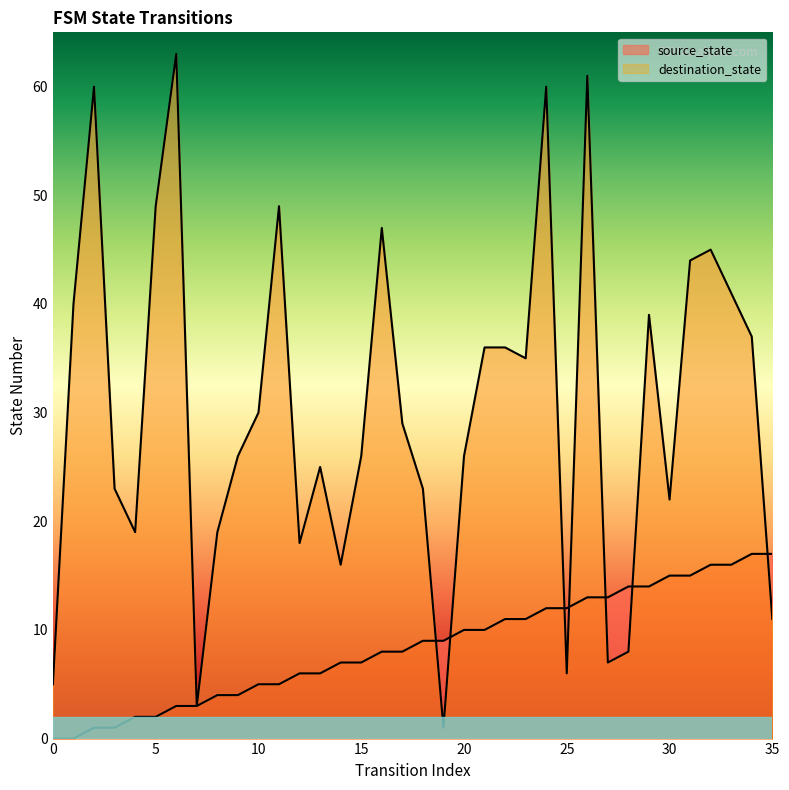

The value of source_state at 30 is 15. True or false?

True